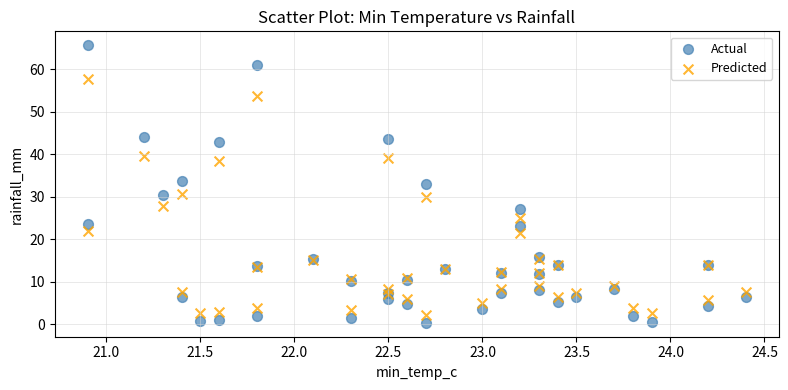

Which series has the largest Y range (max minus min)?

Actual